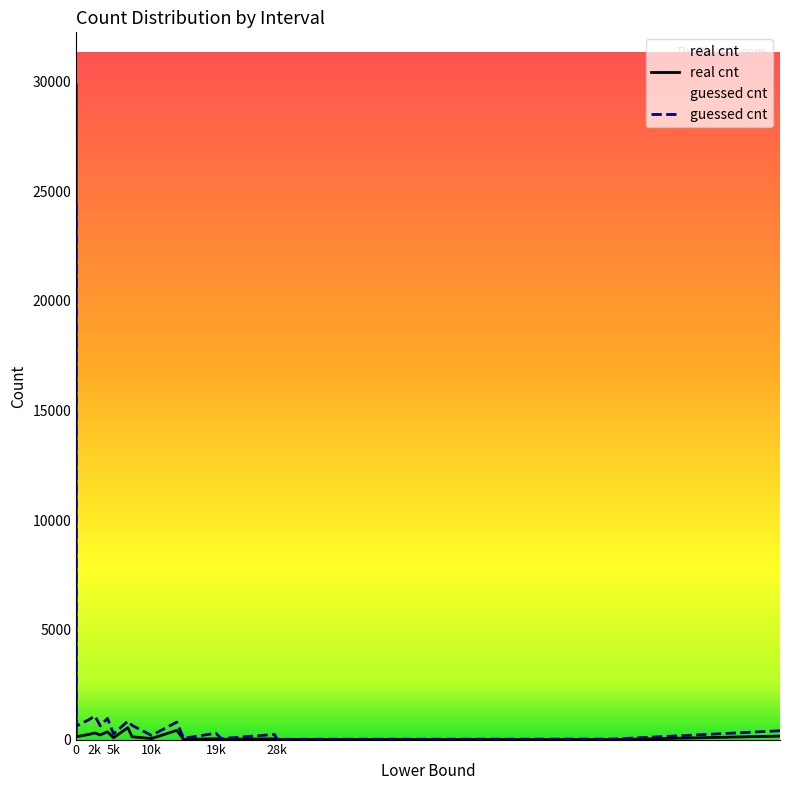

Does the chart display data point markers on the line(s)?

No